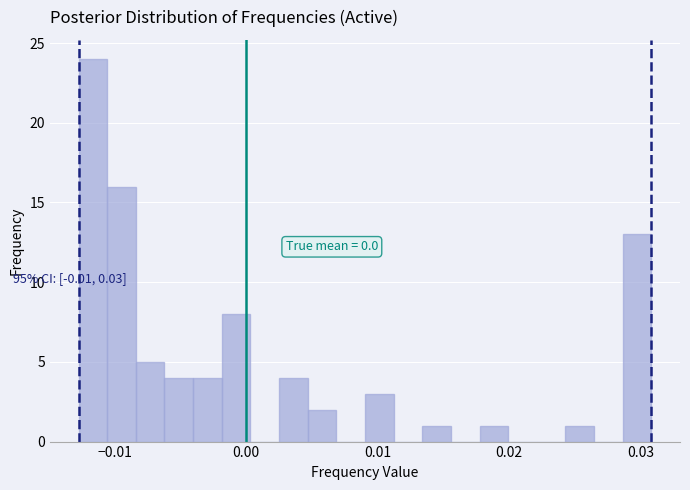

Around what value on the x-axis is the tallest bar? Give the approximate position of its centre, as read against the axis.

-0.012